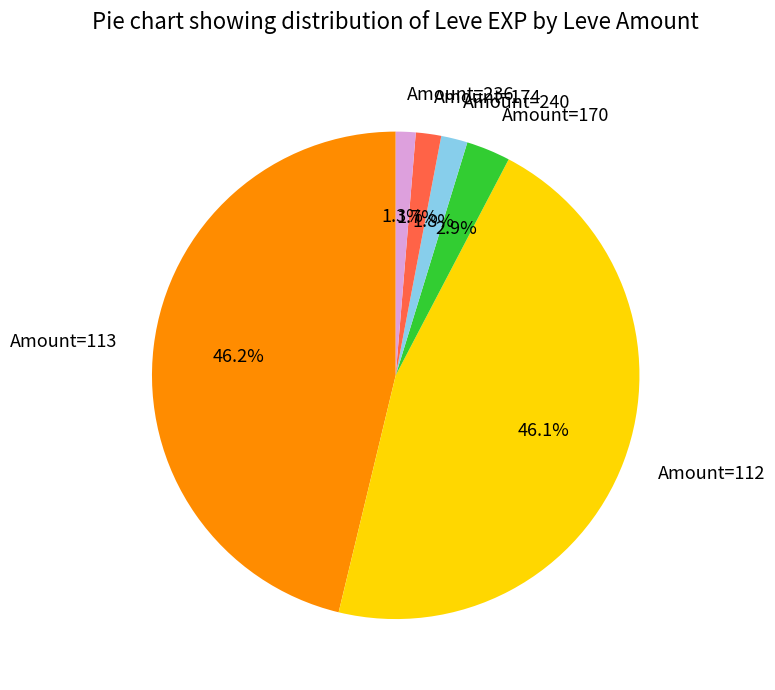

Count the number of slices in the pie.

6